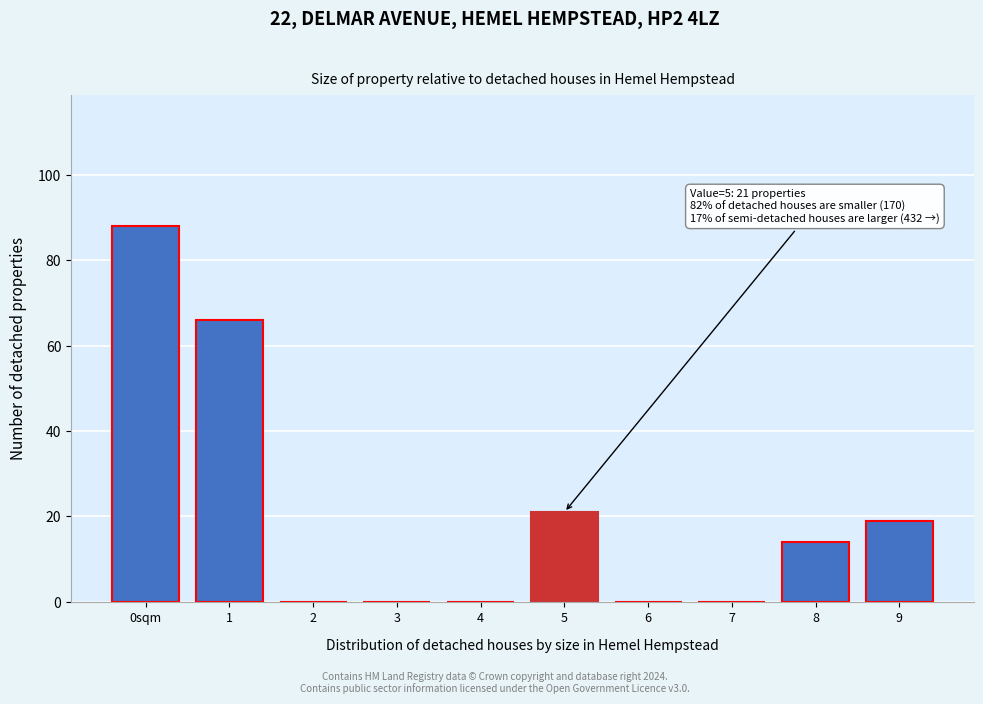

Reading left to right, what are all the values shown in this chart?

0sqm=88	1=66	2=0	3=0	4=0	5=21	6=0	7=0	8=14	9=19